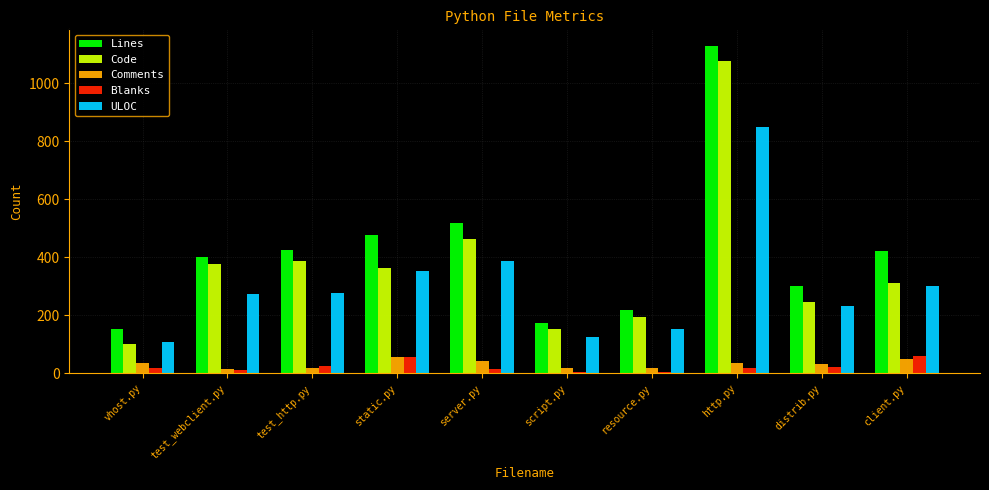

True or false: ULOC has a value of 177 at script.py.

False